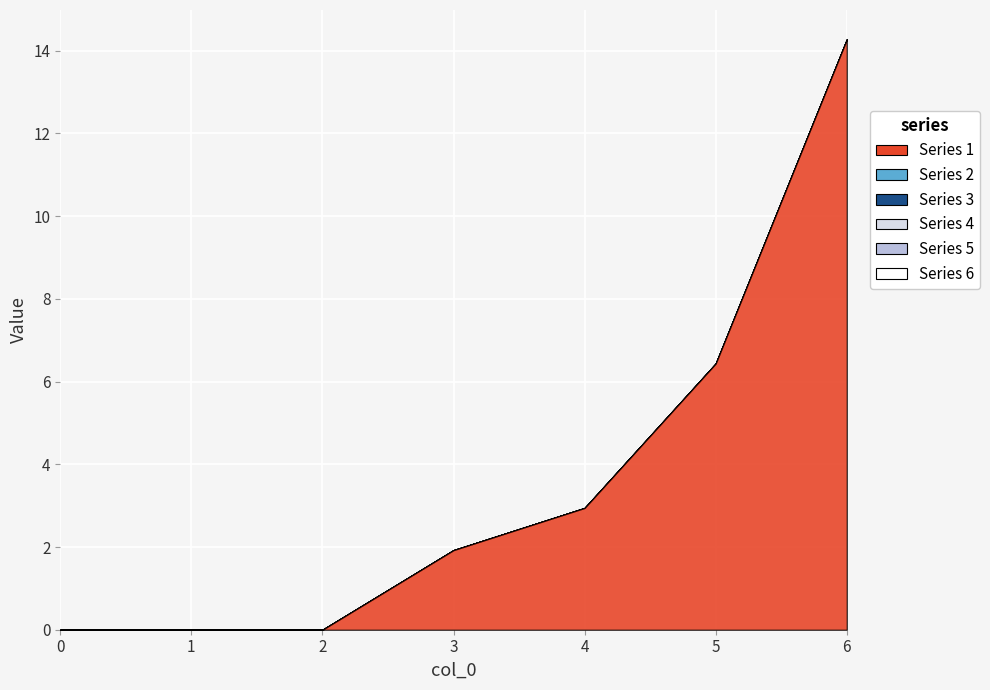

True or false: Series 6 has more than 0 interior local peaks.

False